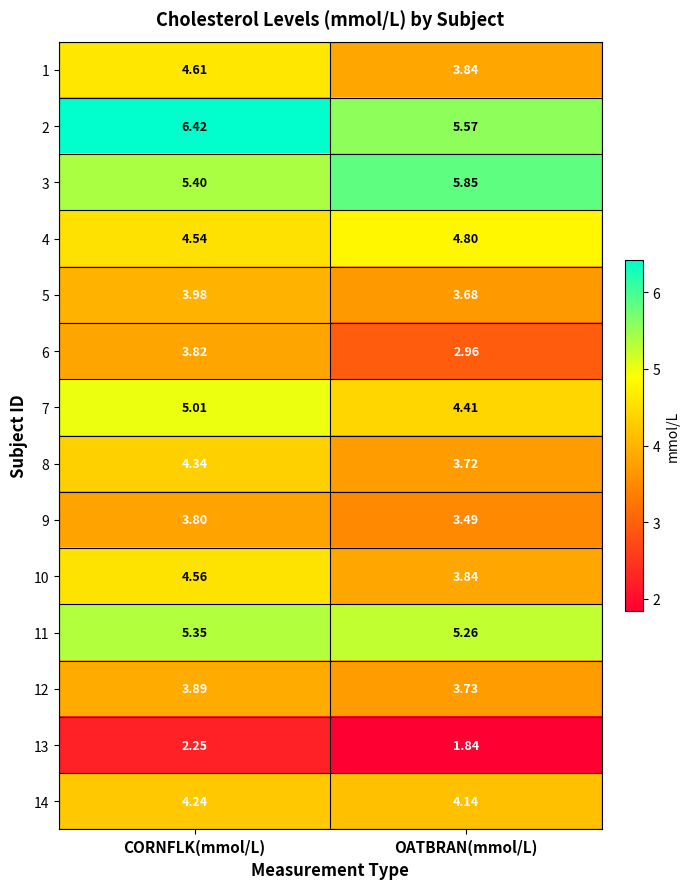

Is the value of 5 at CORNFLK(mmol/L) greater than the value of 3 at OATBRAN(mmol/L)?

No